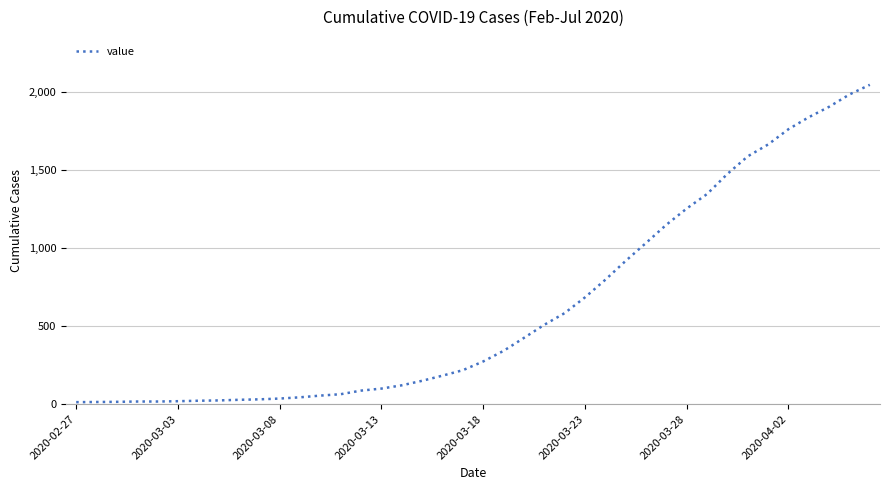

What is the maximum value shown in the chart?

2049